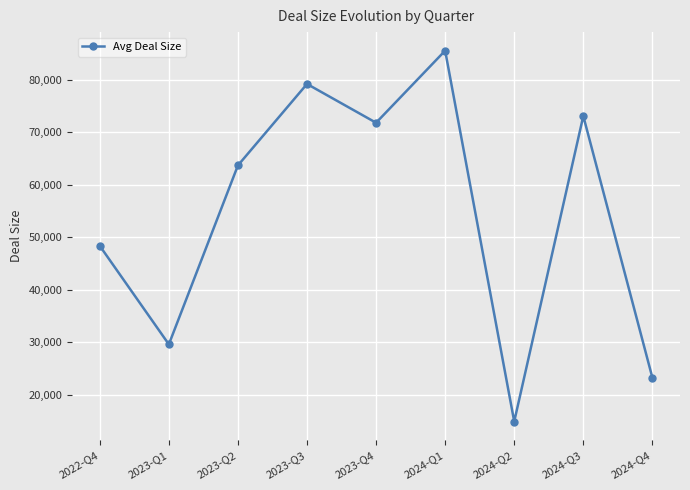

What is the difference between the values at 2023-Q2 and 2023-Q3?

15501